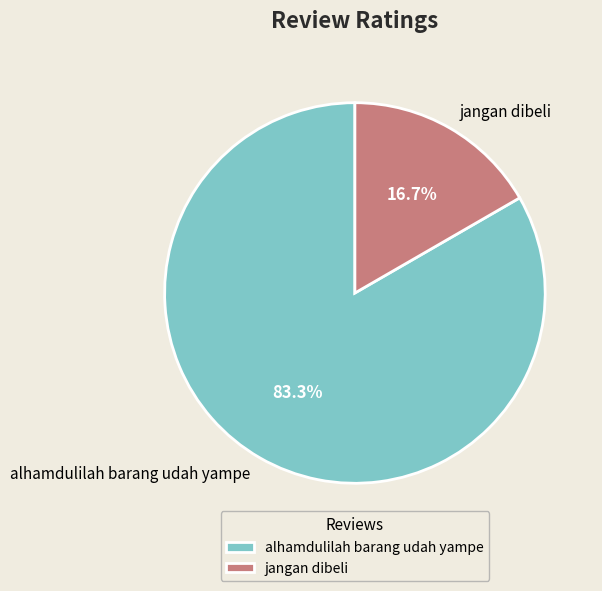

What portion of the pie excludes alhamdulilah barang udah yampe?

16.7%